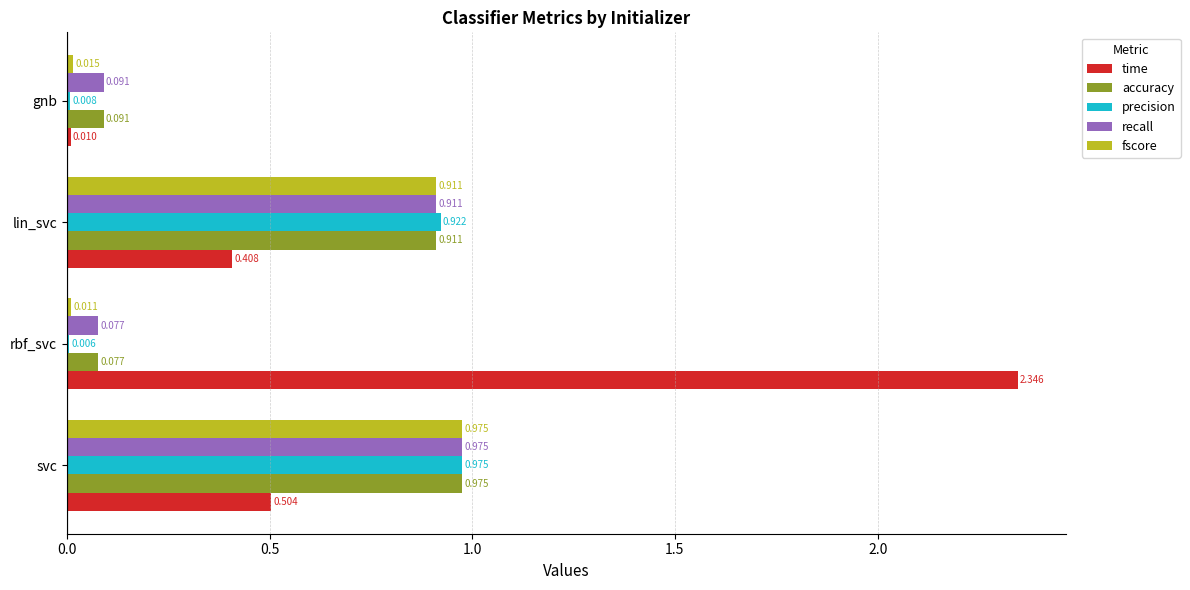

Which series has the largest total across all categories?

time